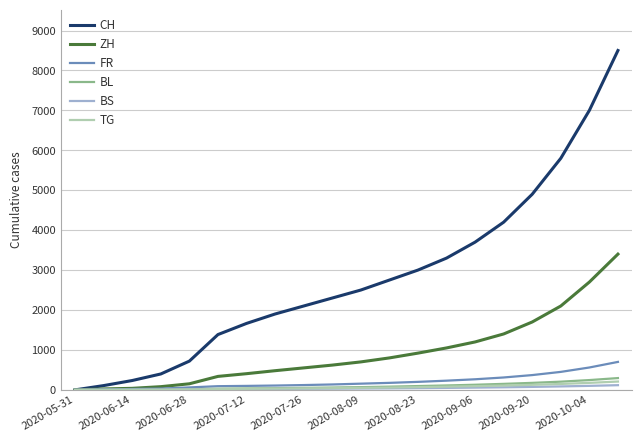

Which series has the largest range (max minus min)?

CH